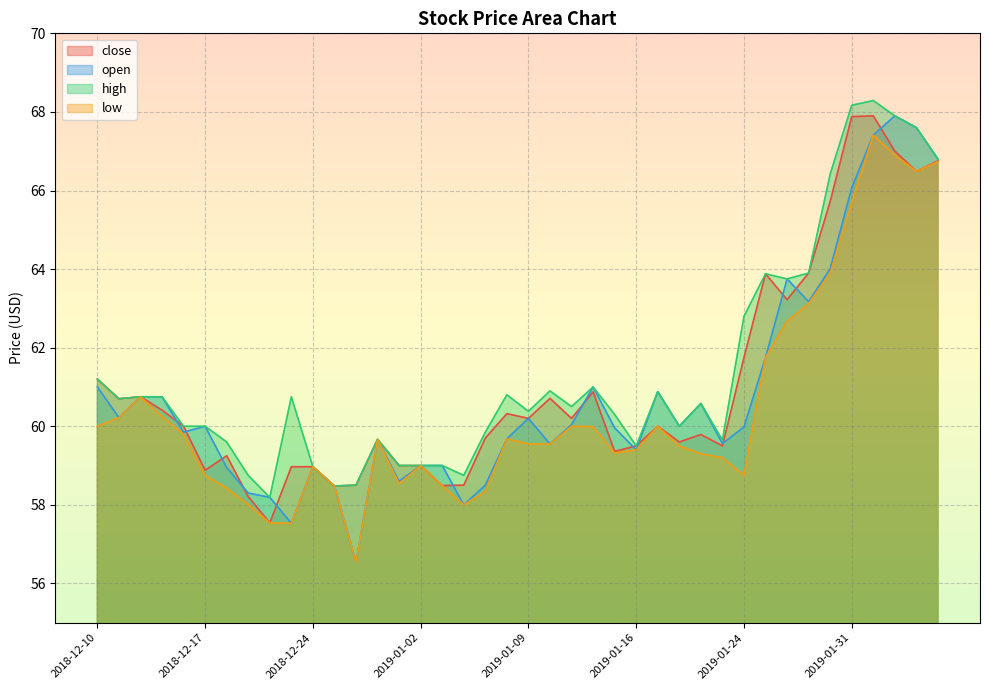

Which label corresponds to the largest value in the chart?

2019-02-01